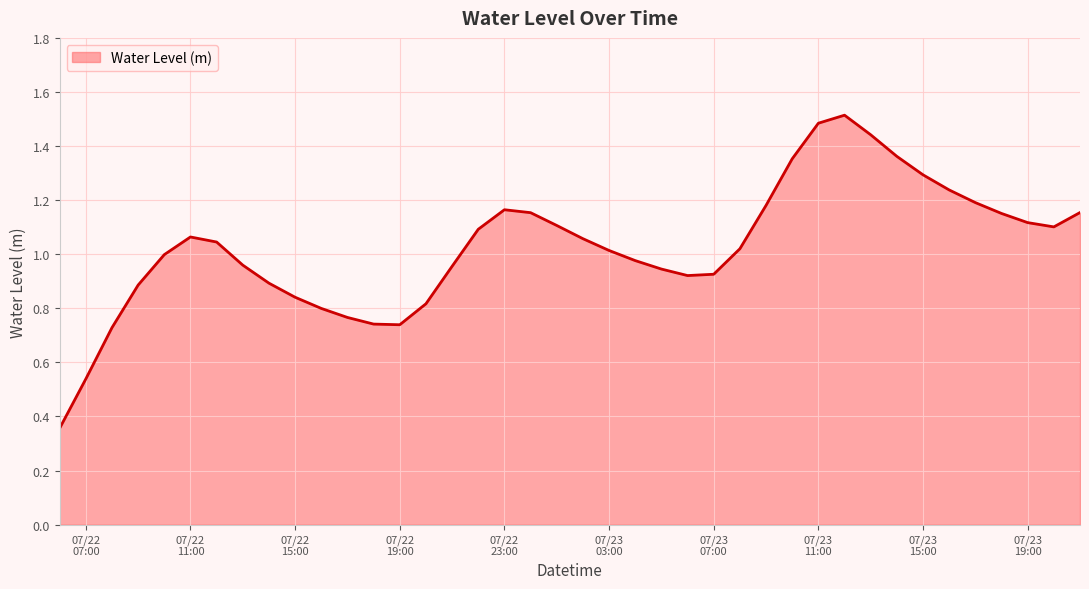

What is the greatest value displayed?

1.5